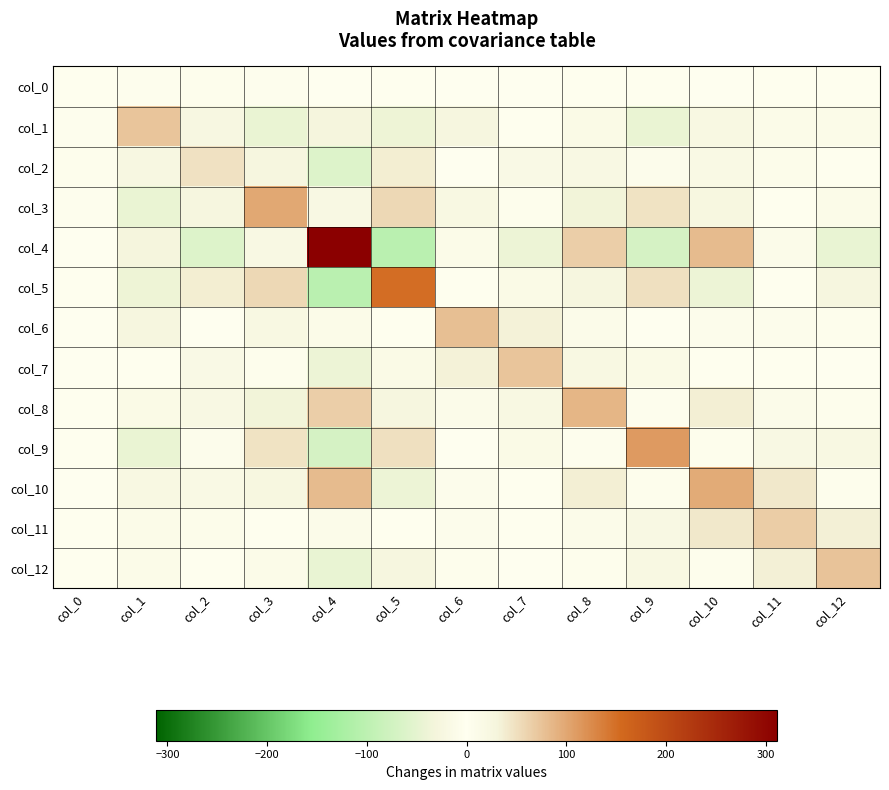

At which category is the sum across all series the highest?

col_10